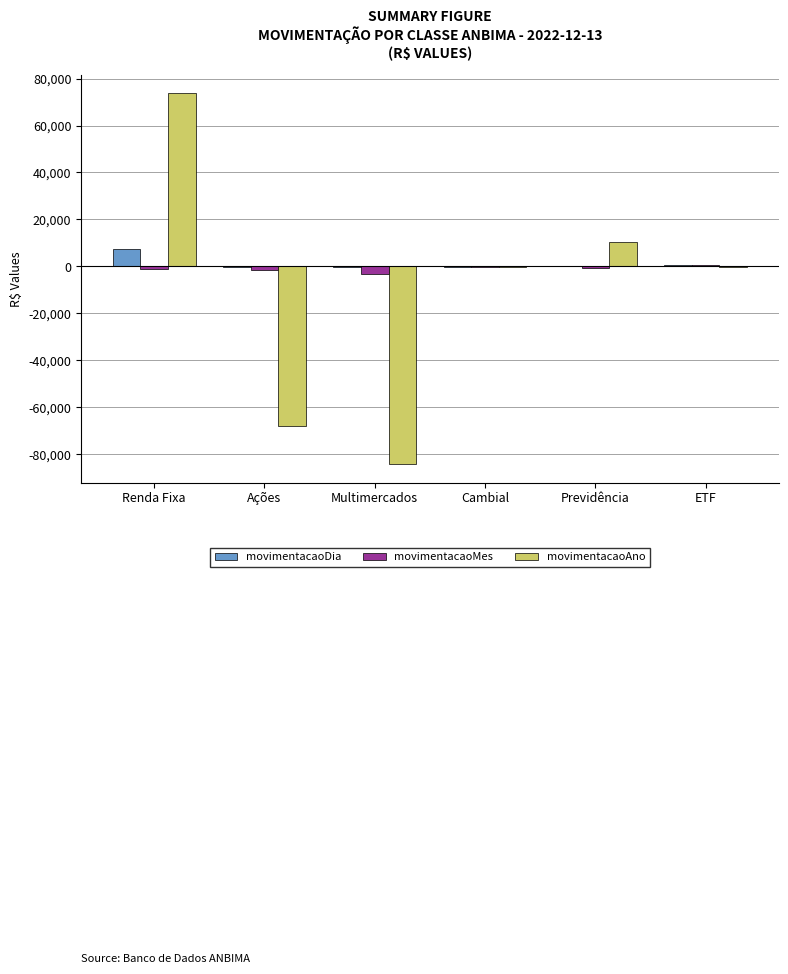

At which category is the sum across all series the highest?

Renda Fixa